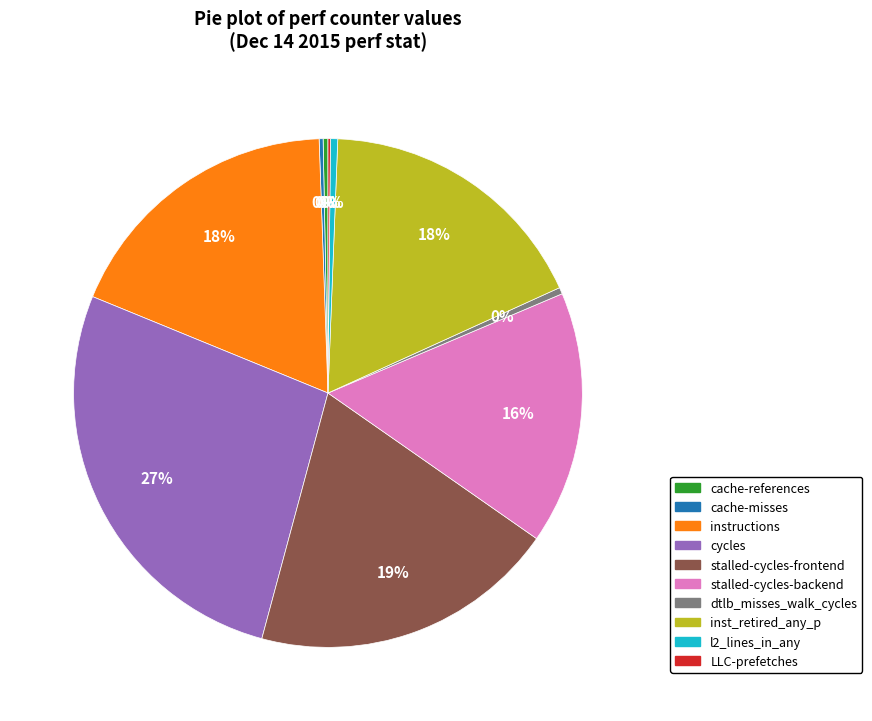

Which has a higher value, cache-references or cycles?

cycles